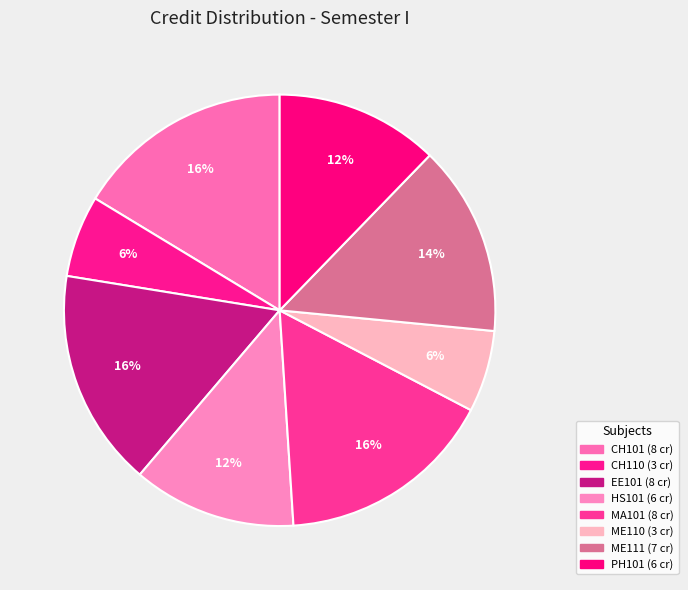

Does PH101 account for over 50% of the chart?

No